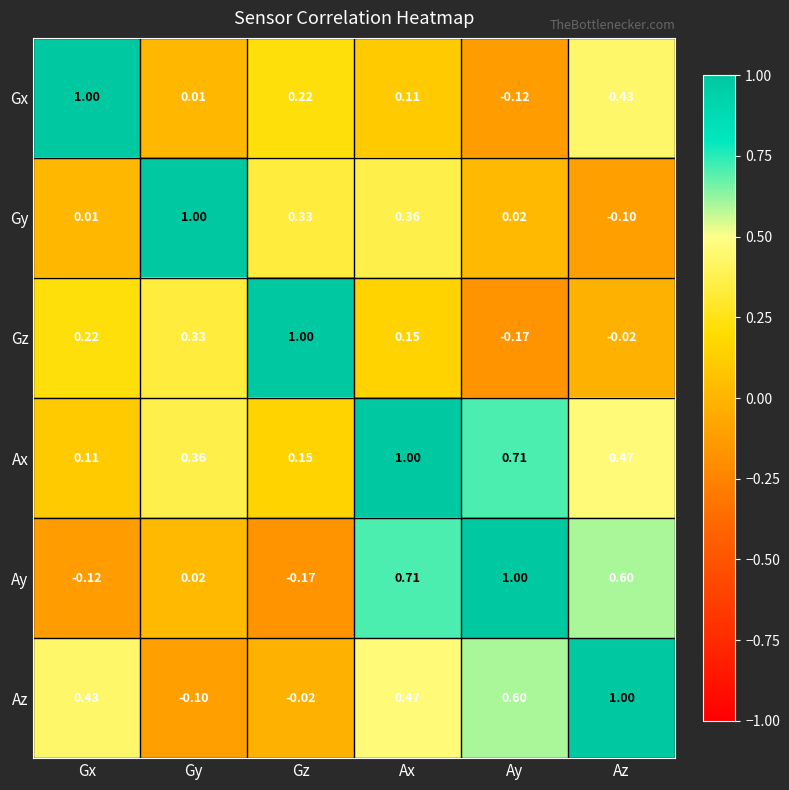

At which label does Ay first exceed 0?

Gy